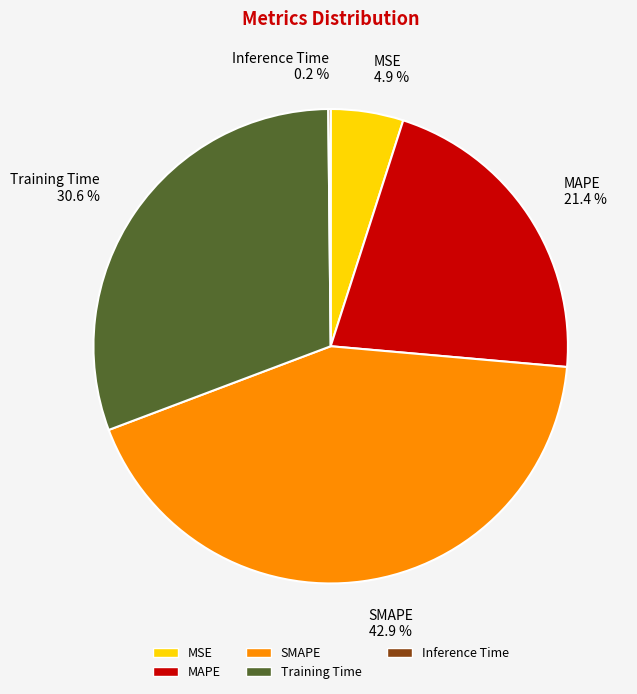

Is there any slice that represents more than half of the pie?

No